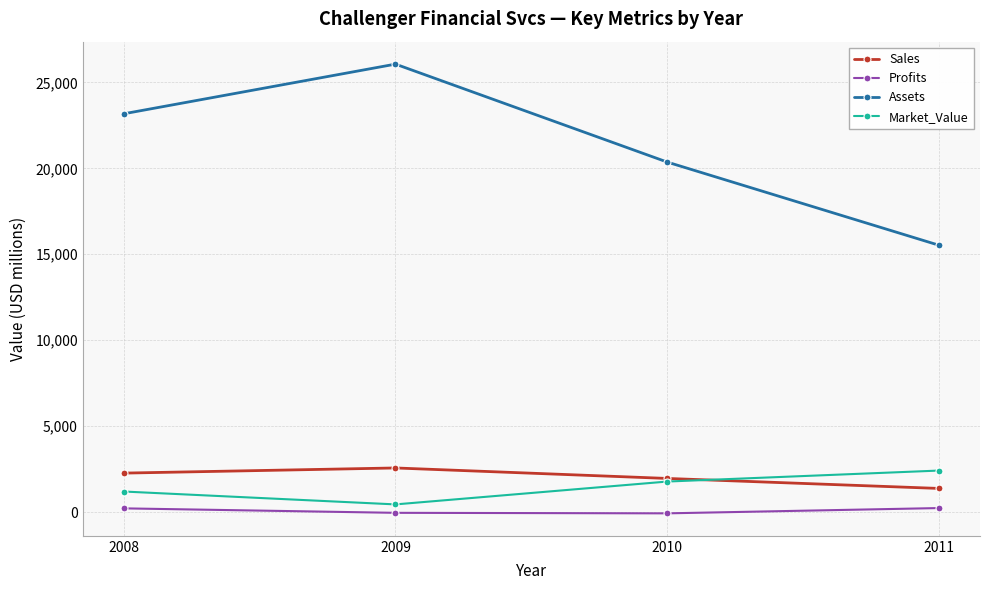

Is it true that Market_Value equals 2419.0 at 2011?

True